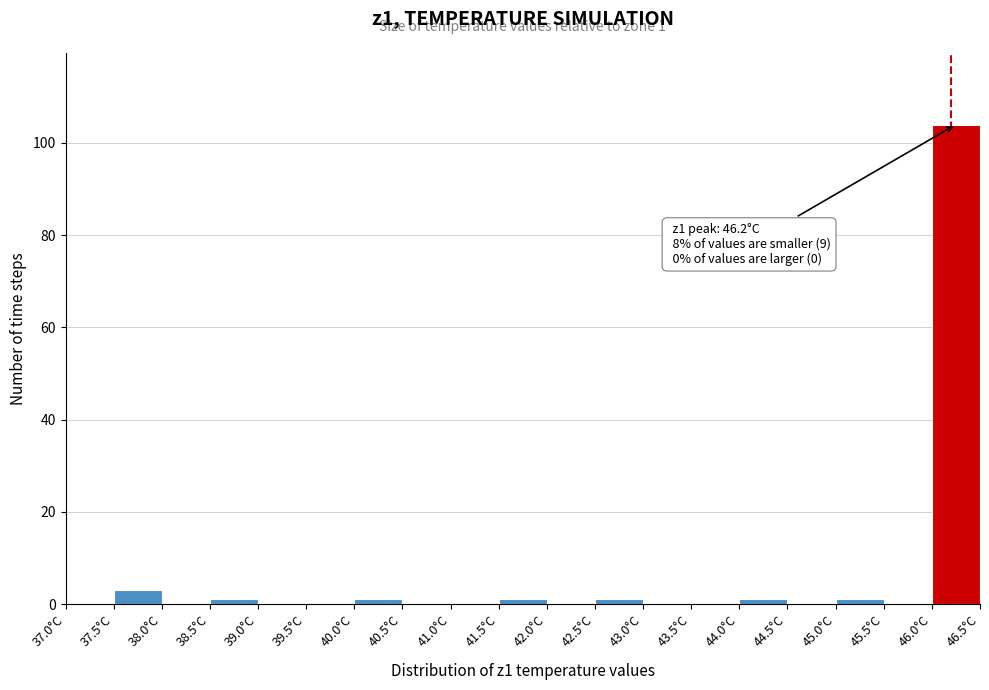

Over which range of the x-axis is the bar tallest?

46.0 to 46.5